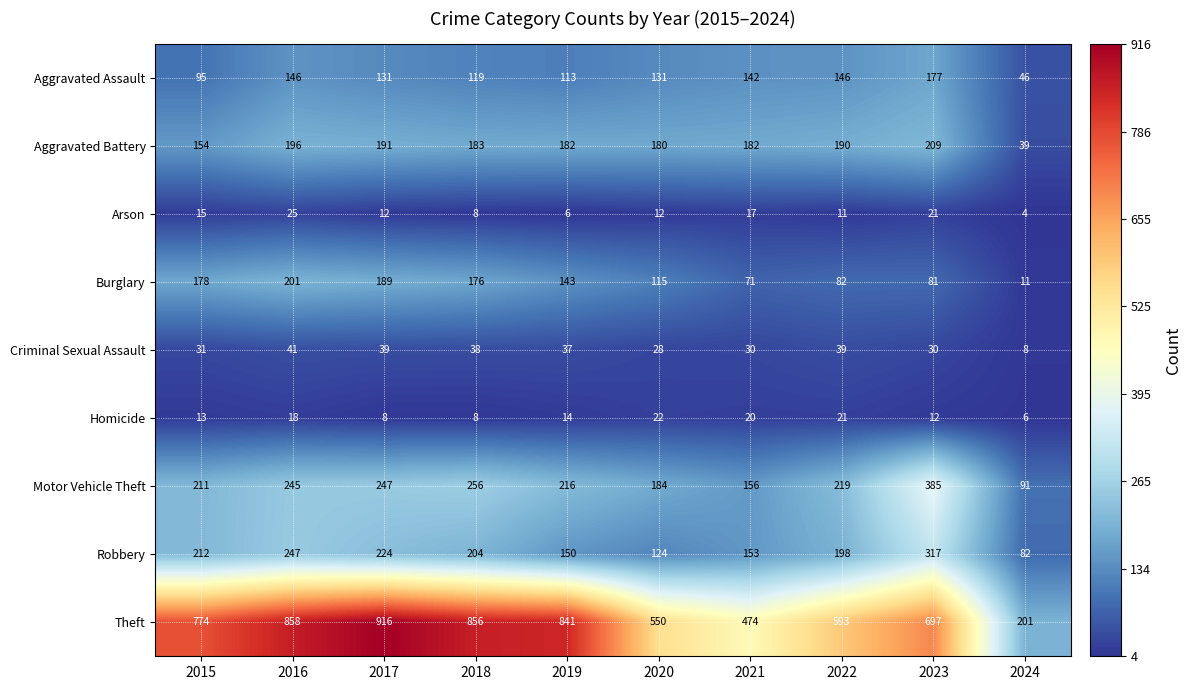

What is the sum of all Criminal Sexual Assault values?

321